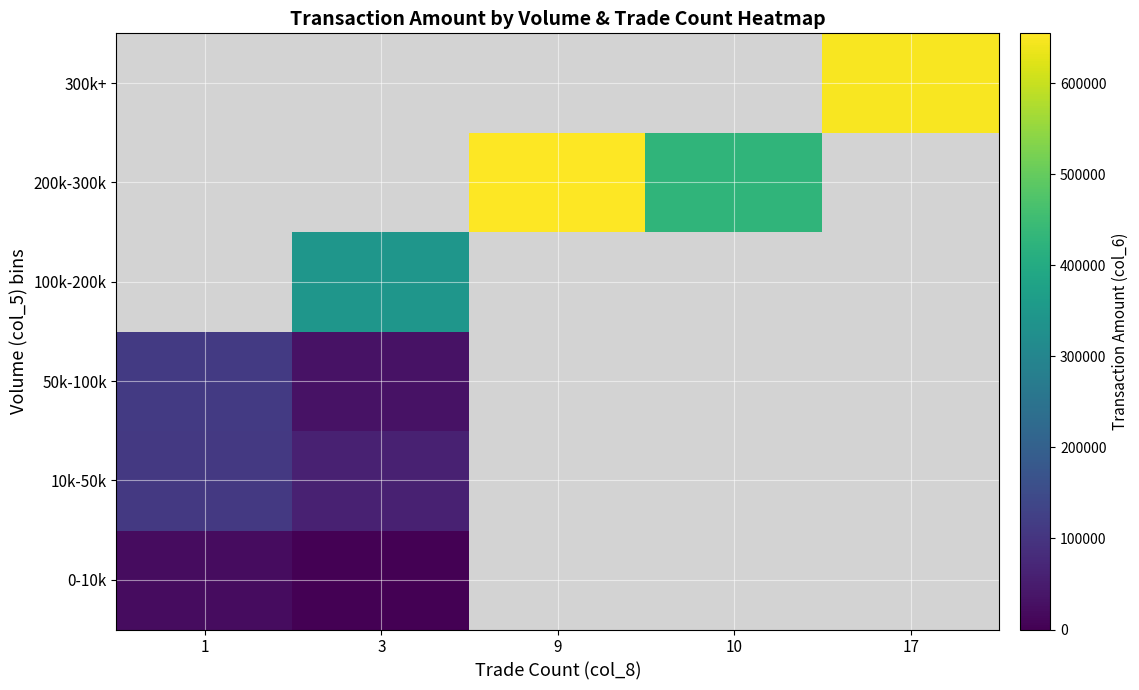

How many values in 200k-300k are above zero?

2